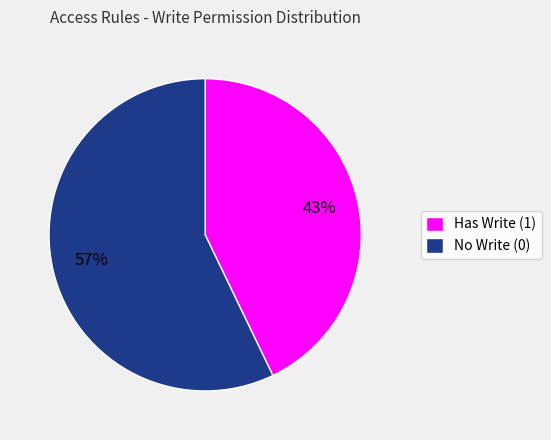

To the nearest percent, what is the difference between the largest and smallest slice percentages?

14%